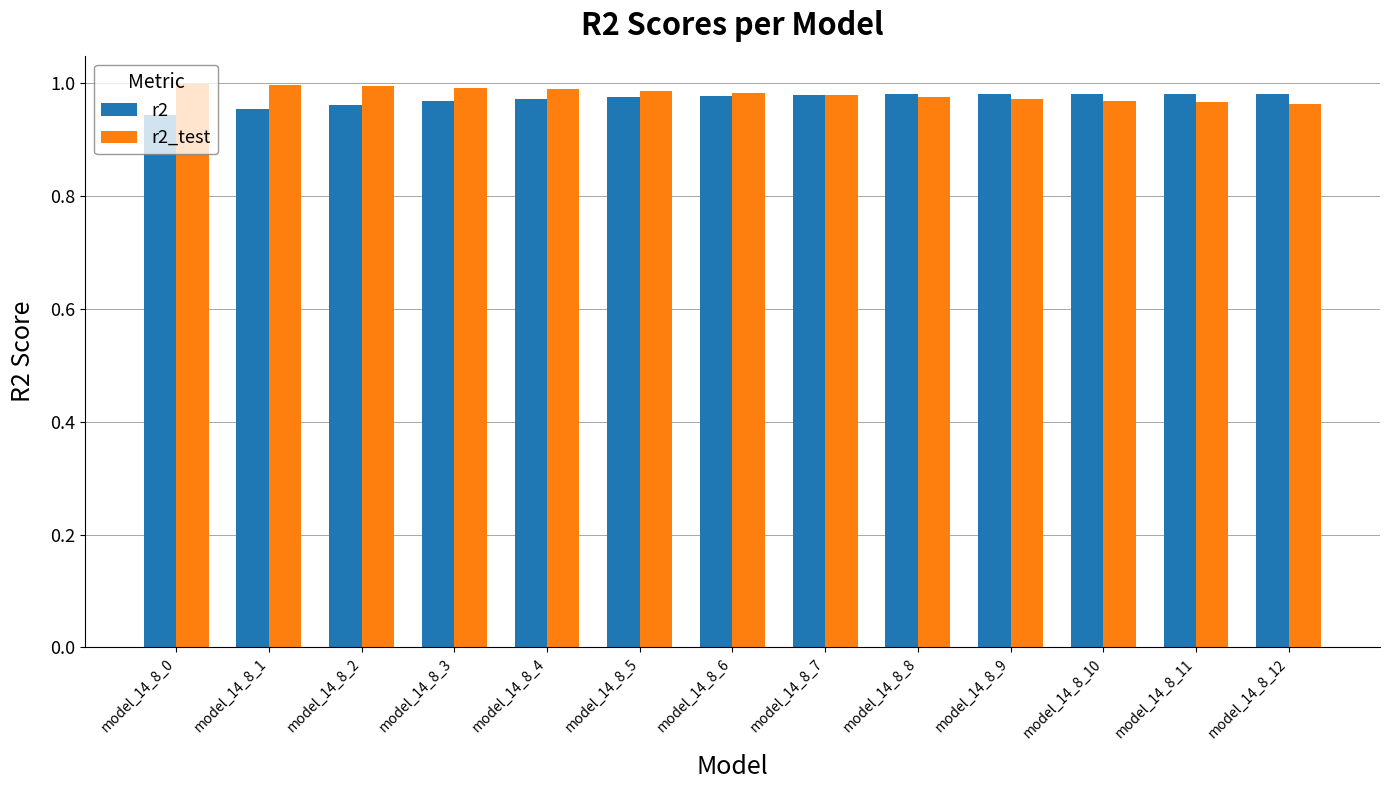

Does the chart contain any negative values?

No